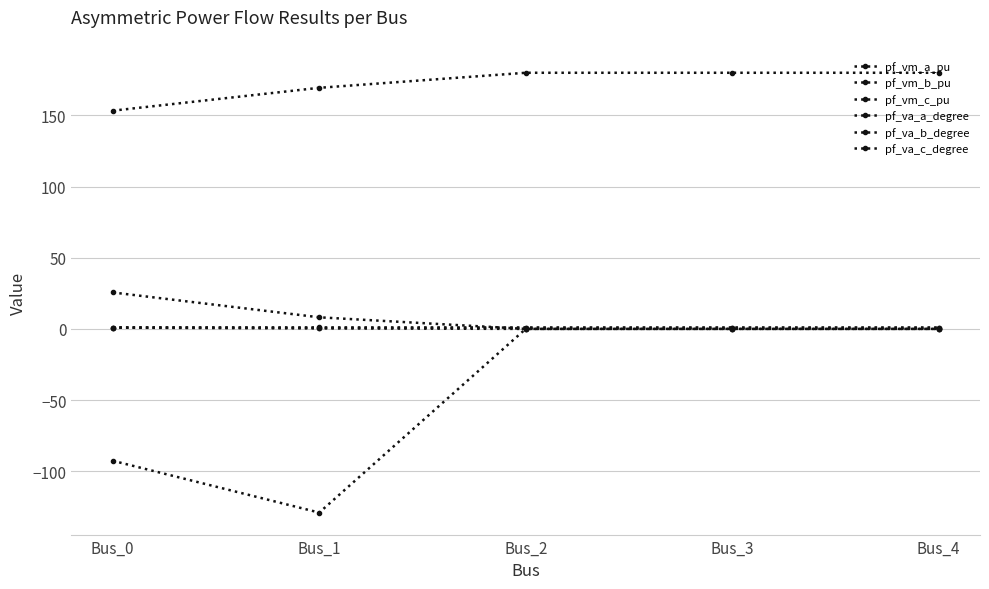

Which category has the lowest value across all series?

Bus_1